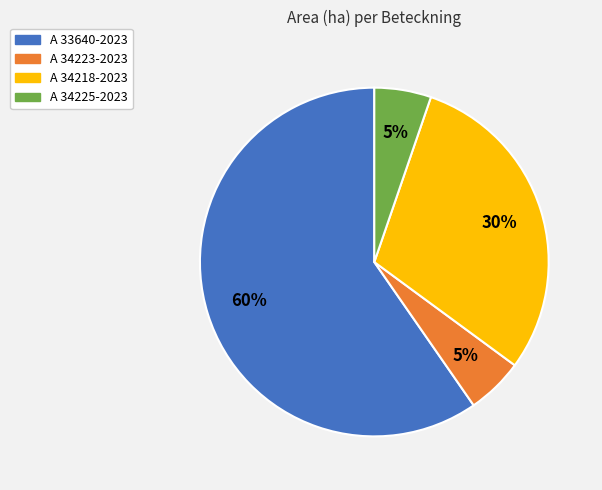

Is it true that A 34218-2023 is 30% of the pie?

True